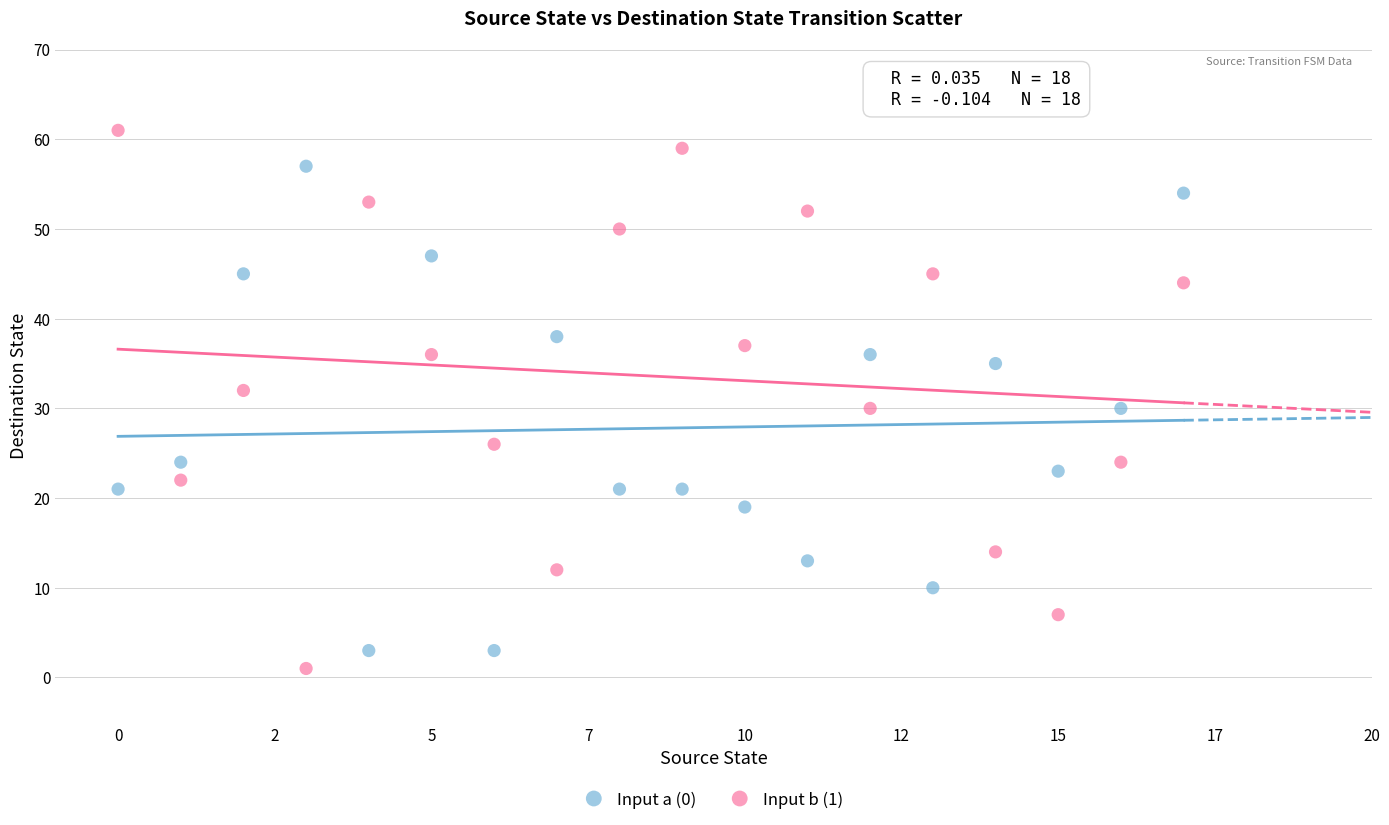

What are all the series names shown in the legend?

Input a (0), Input b (1)